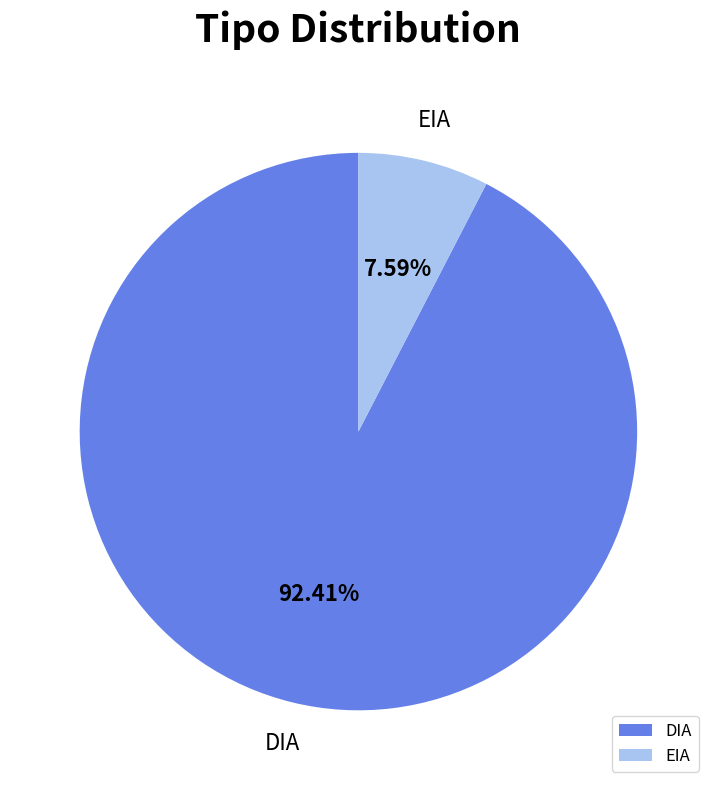

Which category has the smallest portion of the pie?

EIA